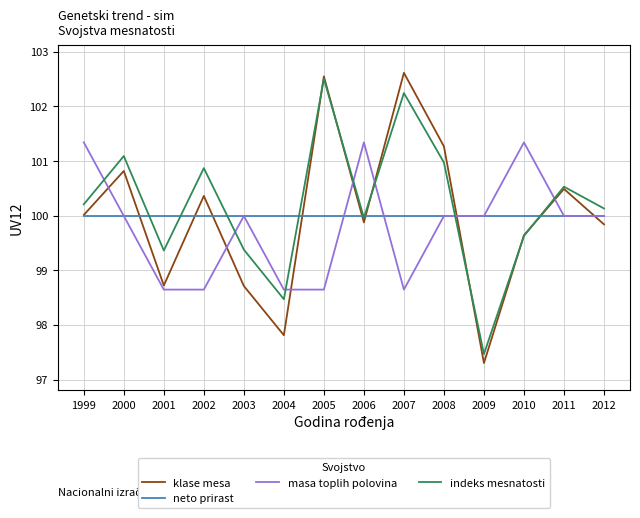

At which category does the chart reach its minimum across all series?

2009